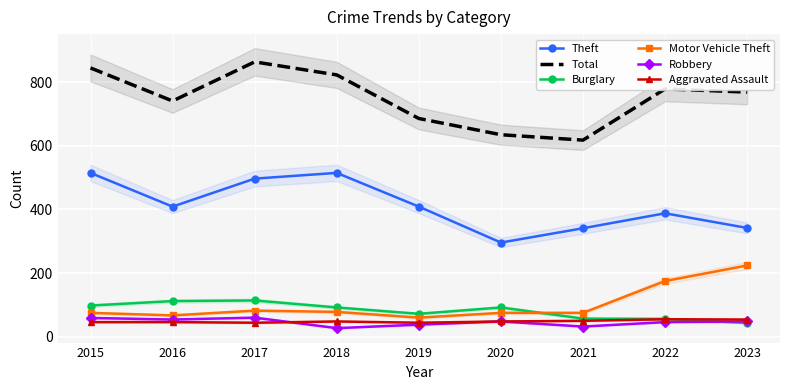

What is the difference between the Theft values at 2022 and 2021?

47